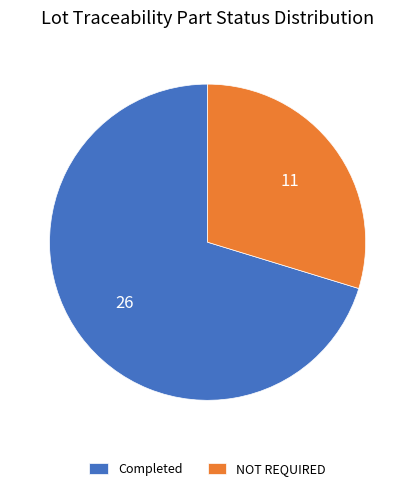

What is the ratio of the value at NOT REQUIRED to the value at Completed?

0.4